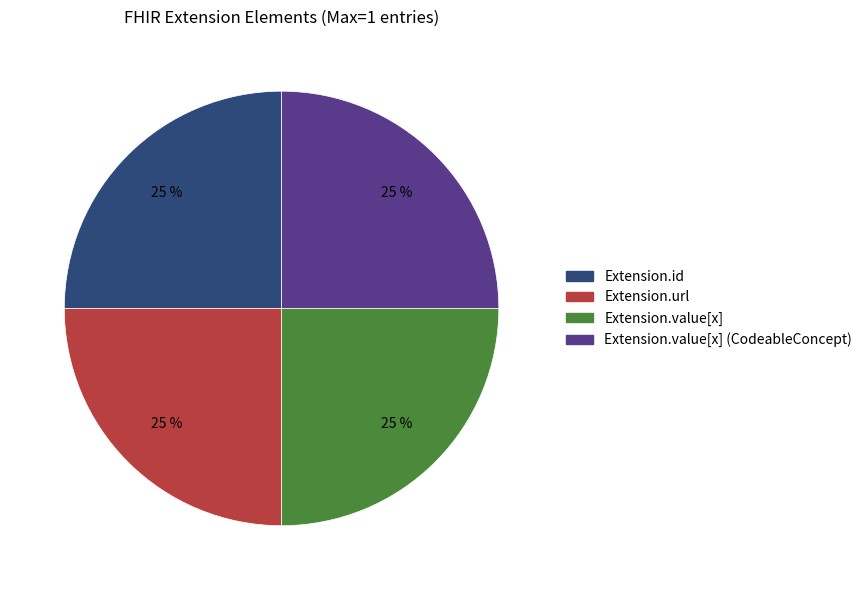

Count the number of slices in the pie.

4